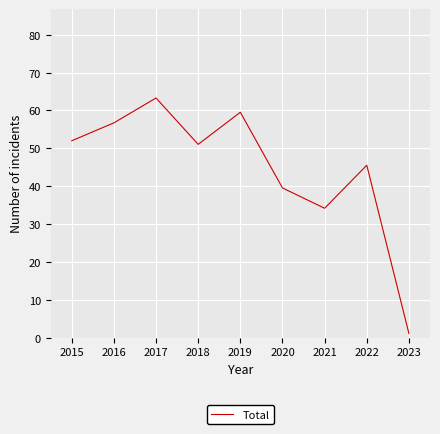

Reading left to right, extract all data points from this chart.

52.0	56.7	63.3	51.0	59.5	39.5	34.2	45.5	1.1